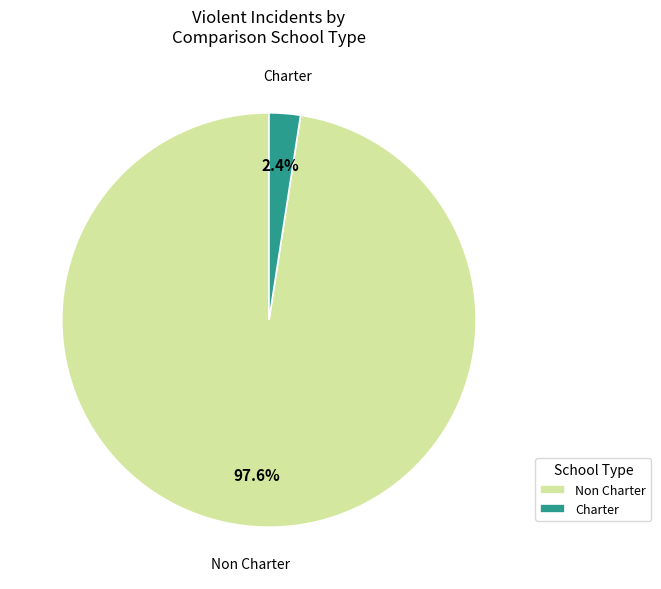

Between Charter and Non Charter, which is larger?

Non Charter